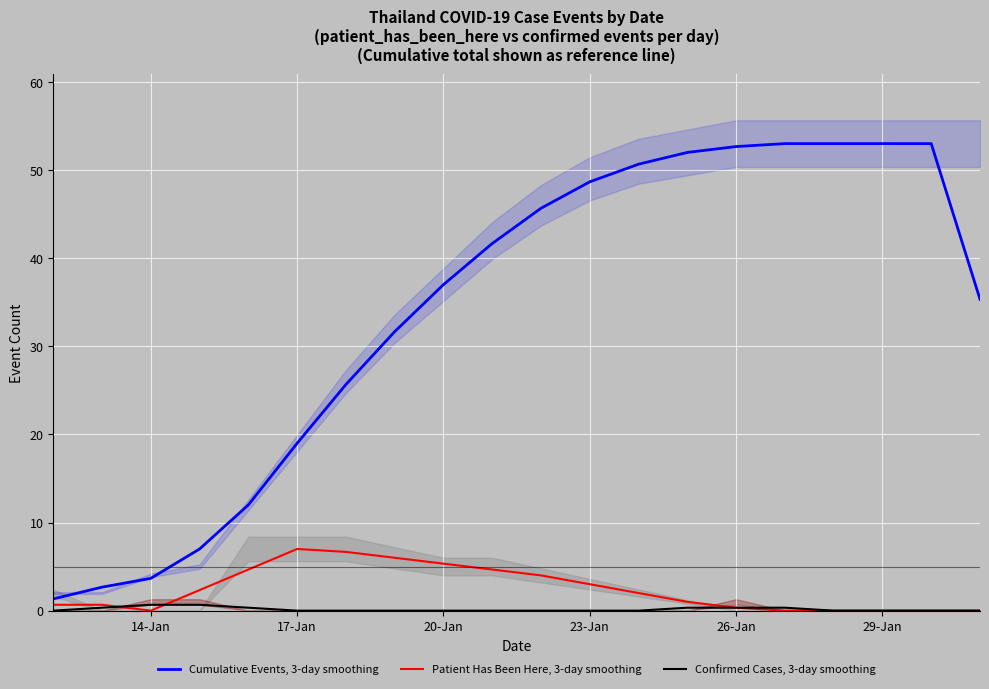

What value does the Cumulative Events, 3-day smoothing series have at 17-Jan?

19.0